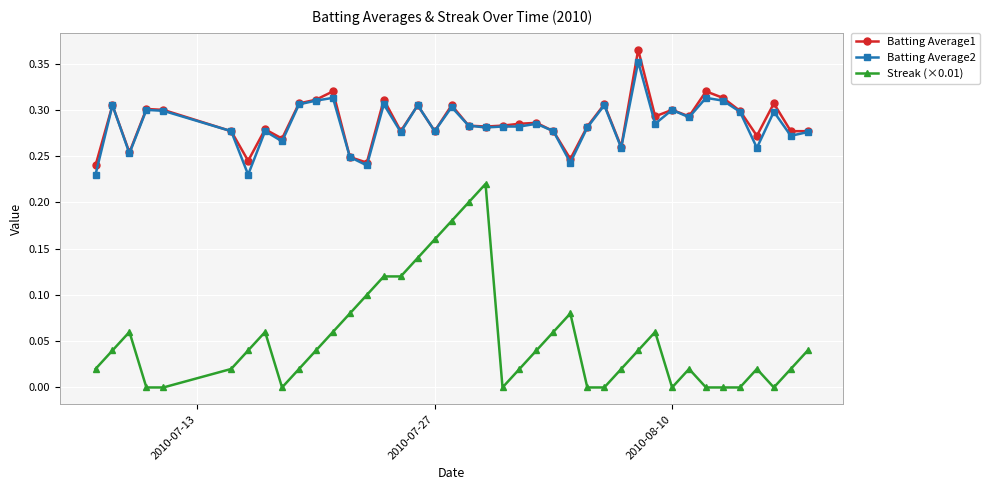

Does the chart have visible grid lines?

Yes